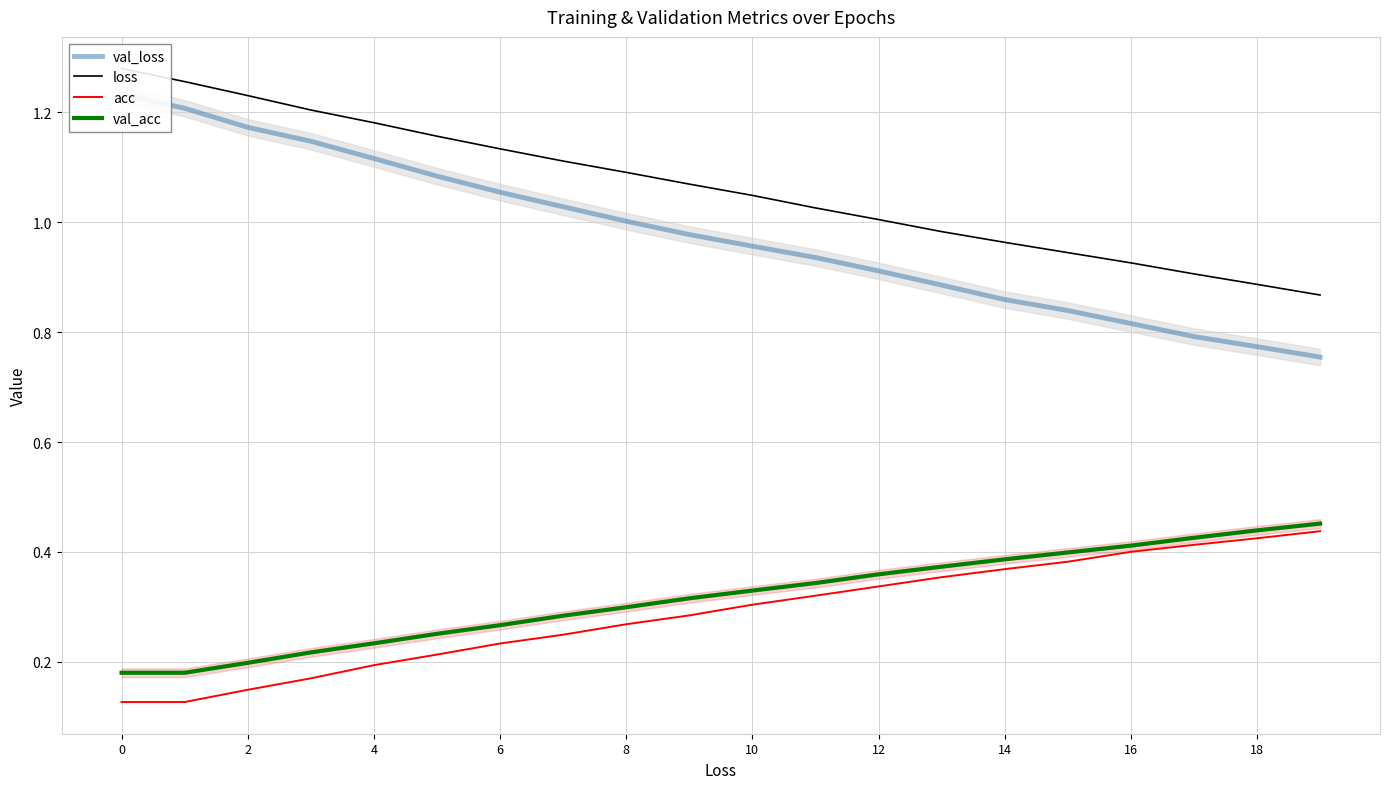

What is the greatest value displayed?

1.3